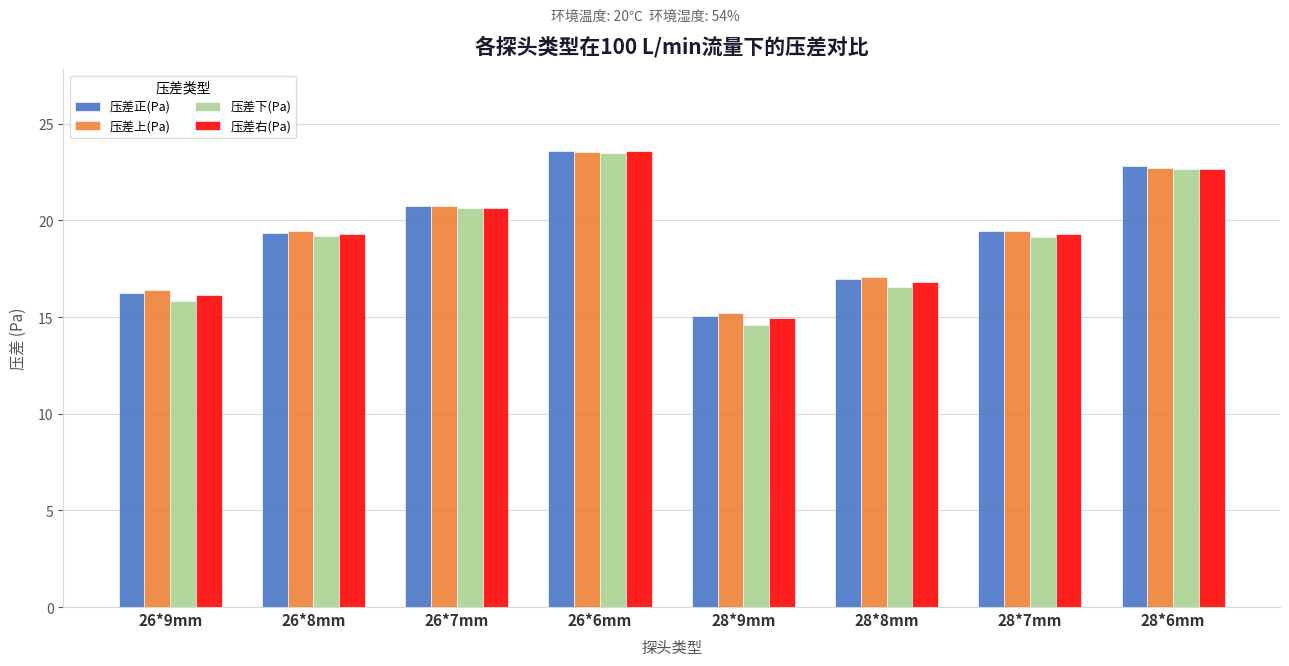

What position from the right is 26*7mm?

6